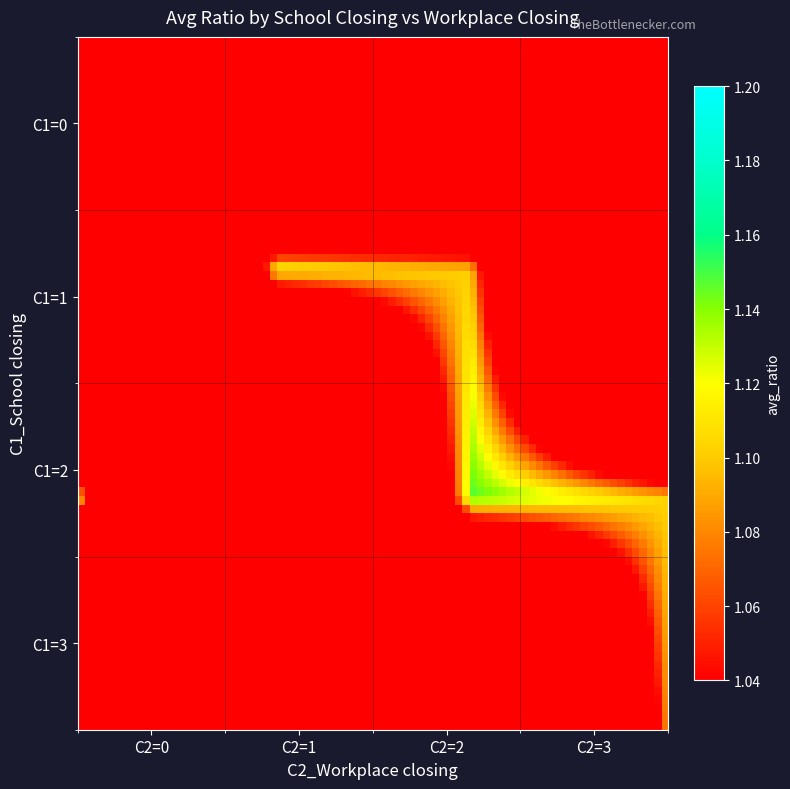

Which category has the highest value across all series?

2